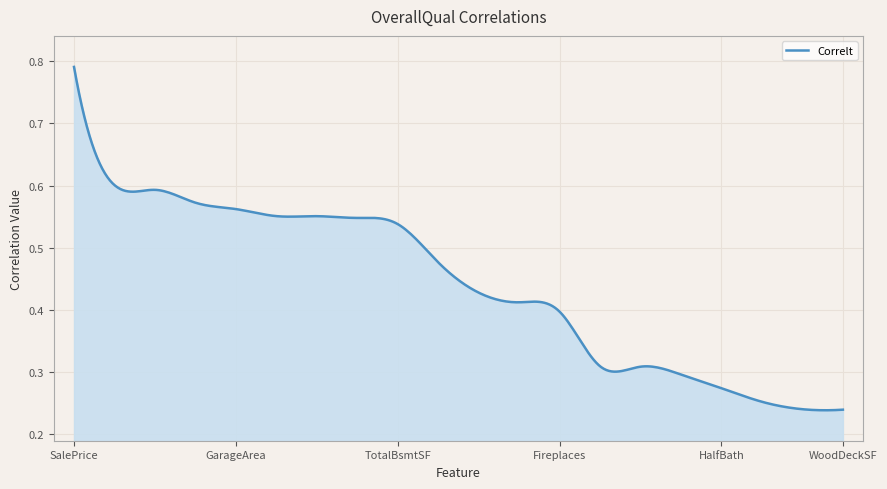

Where is the data nearest to the value 0?

WoodDeckSF